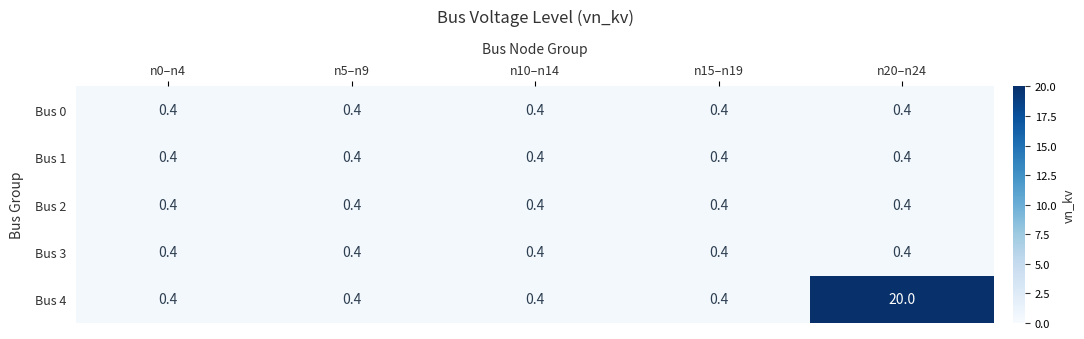

The Bus 1 series shows 0.6 at n0–n4. True or false?

False